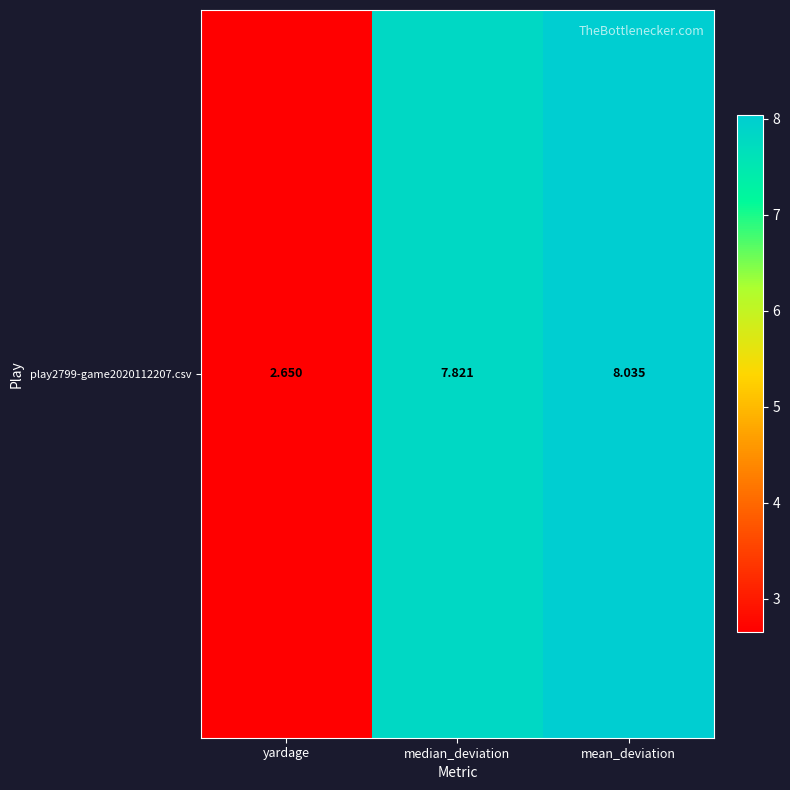

At which category does the chart reach its peak across all series?

mean_deviation